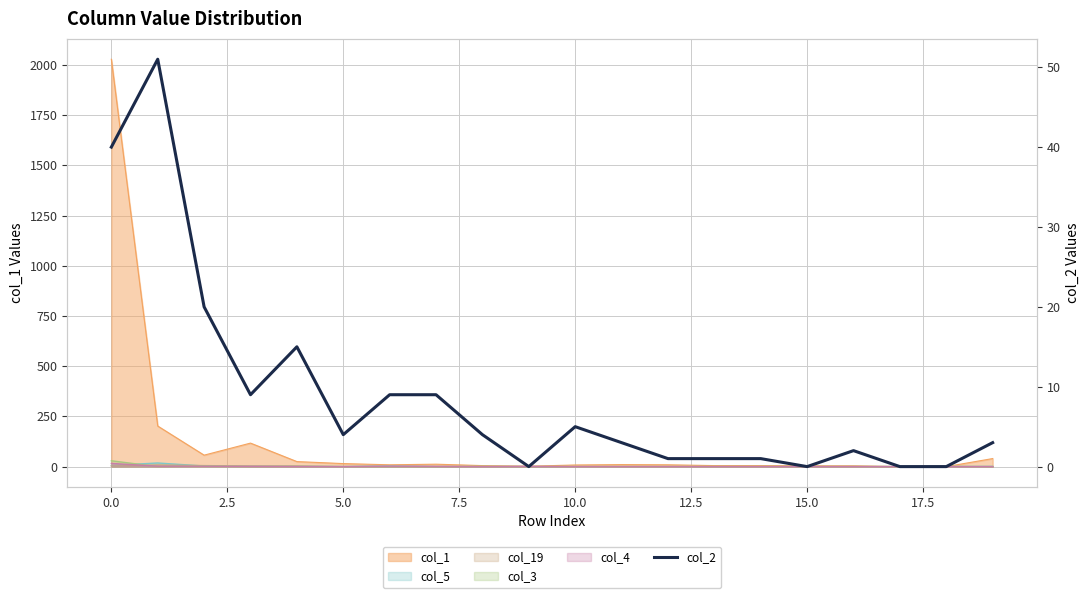

How many interior local peaks (higher than both neighbors) does the data have?

4